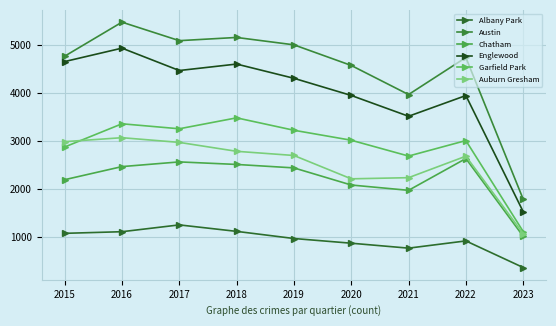

True or false: Chatham and Austin intersect in this chart.

False